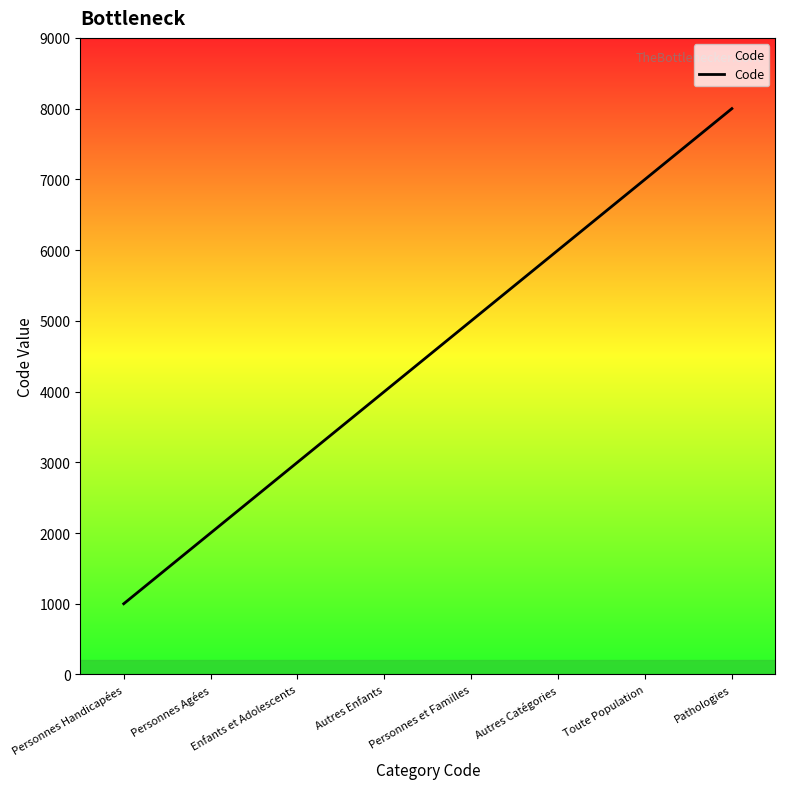

True or false: the data has more than 1 interior local peaks.

False